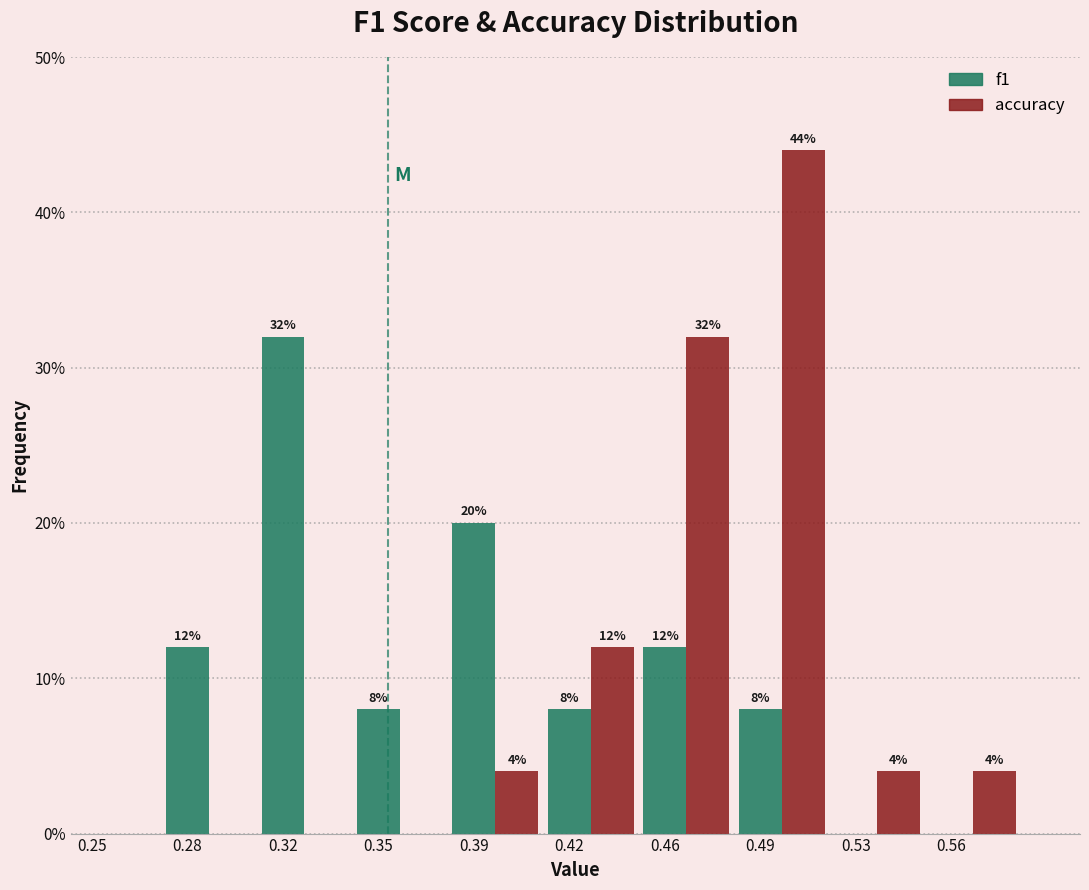

The value of accuracy at 0.53 is 4. True or false?

True